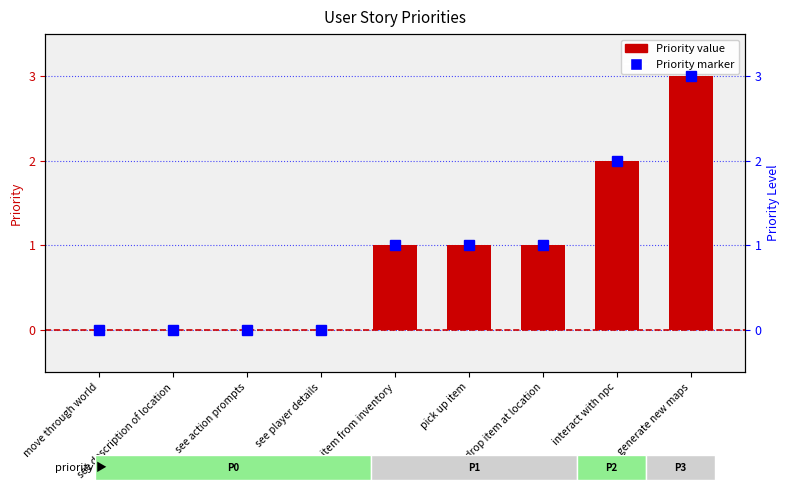

At which label is the value closest to 1?

use item from inventory